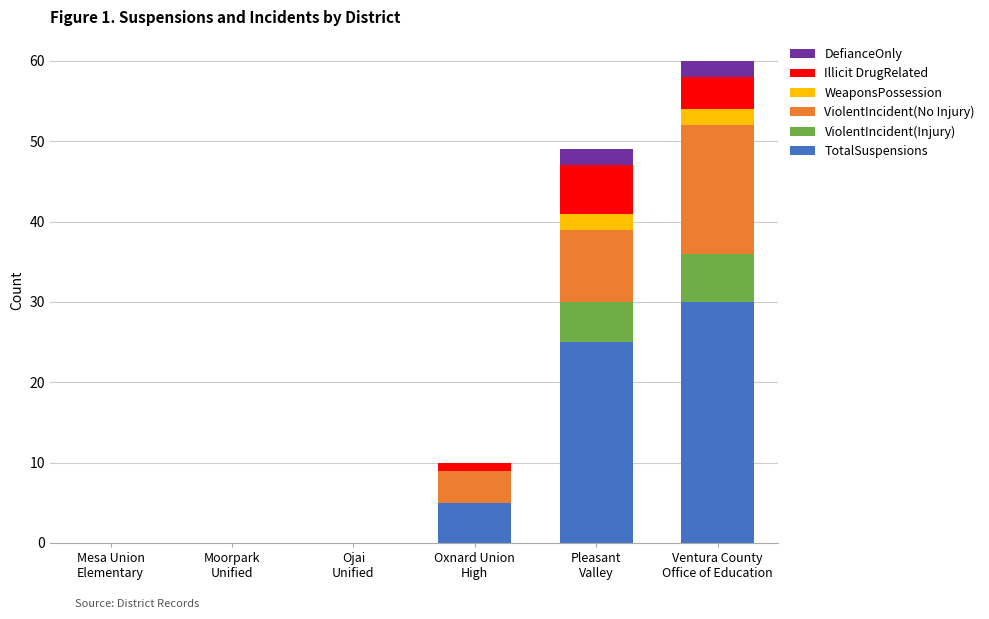

What is the sum of all TotalSuspensions values?

60